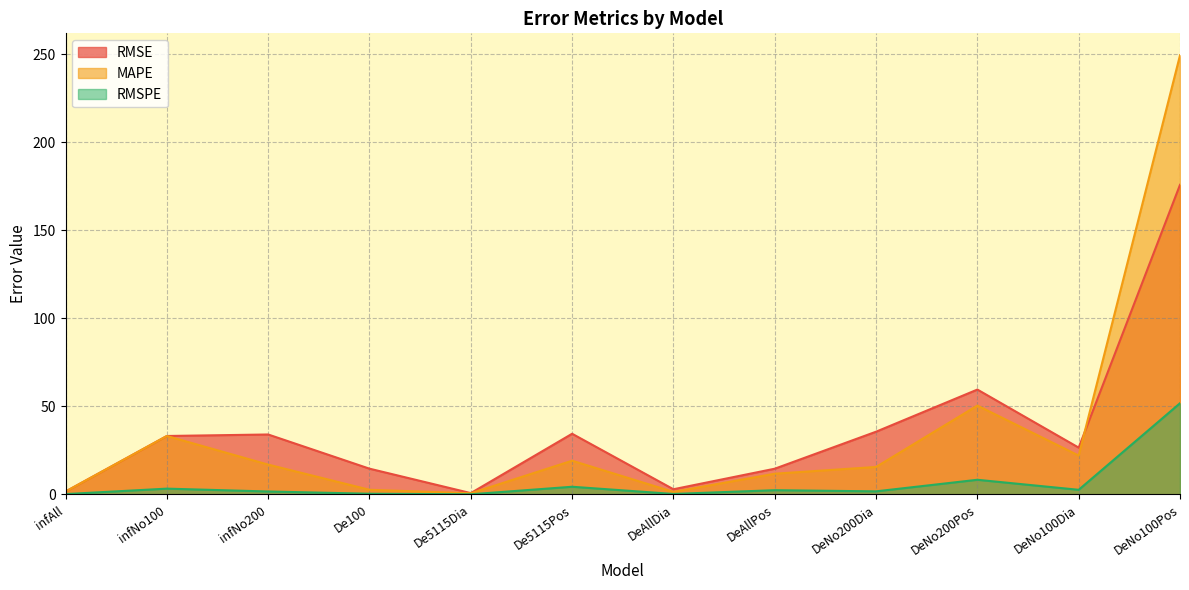

Rank the series at DeNo100Pos from highest to lowest value.

MAPE, RMSE, RMSPE